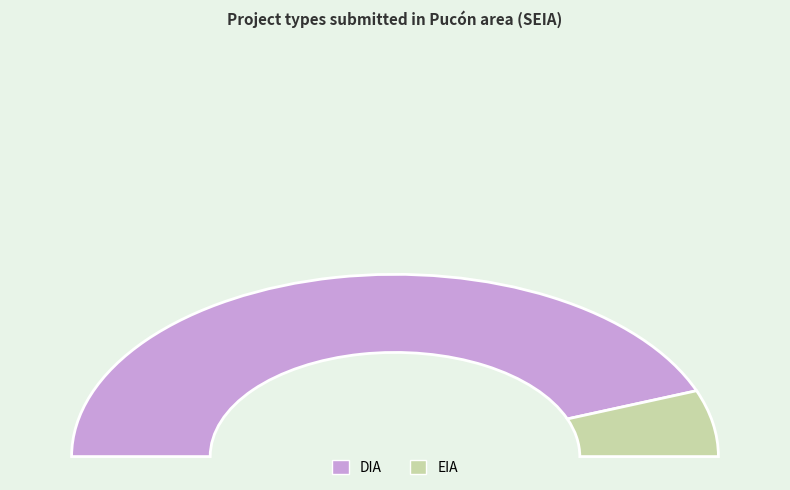

Which category has the biggest portion of the pie?

DIA